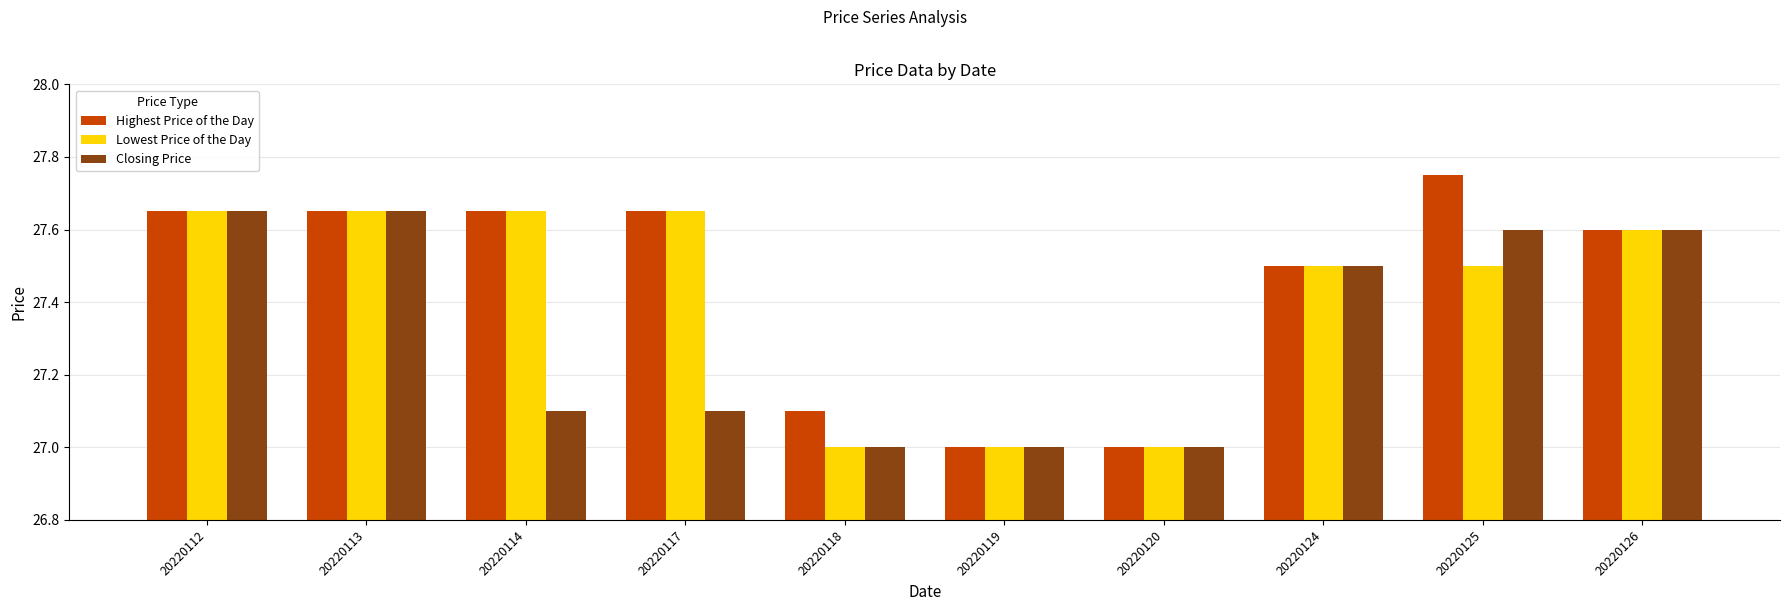

Which series has the widest spread of values?

Highest Price of the Day